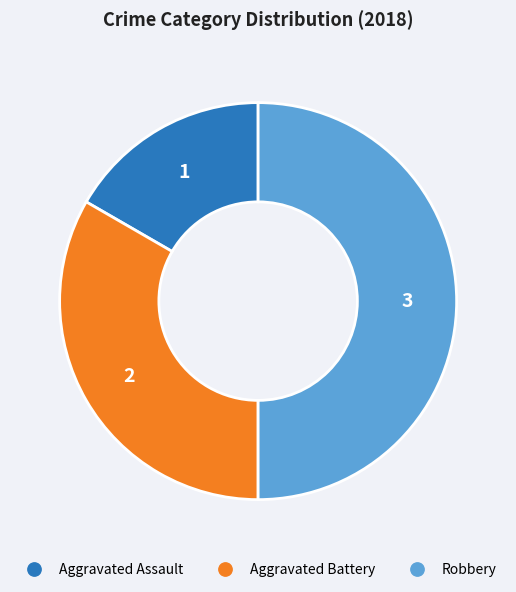

What is the smallest slice in the pie chart?

Aggravated Assault